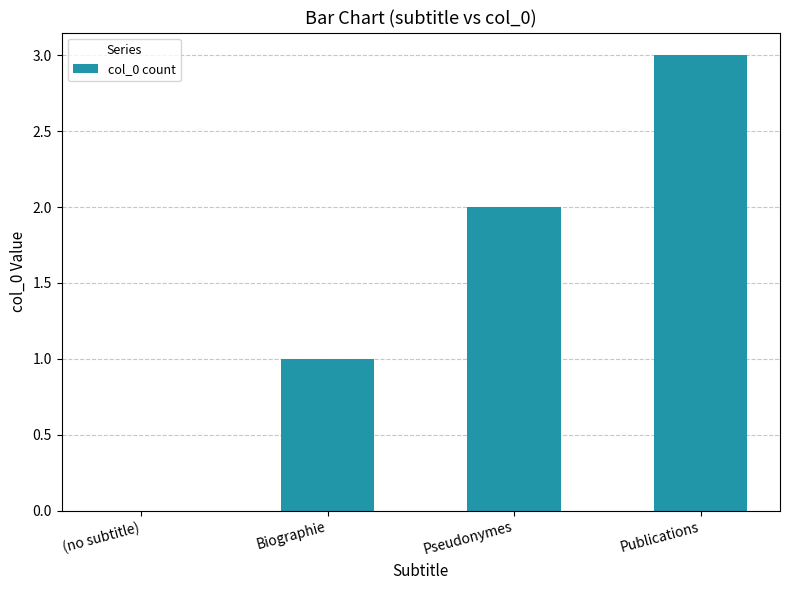

Reading left to right, extract all data points from this chart.

(no subtitle)=0	Biographie=1	Pseudonymes=2	Publications=3